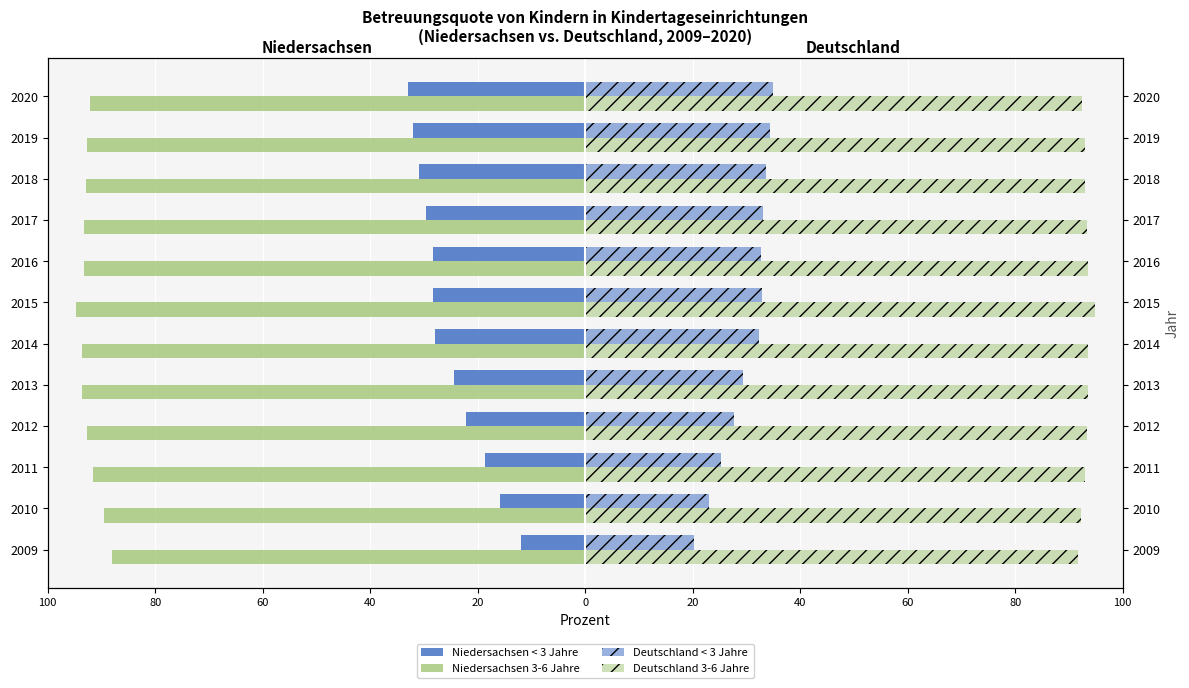

Is it true that Niedersachsen < 3 Jahre equals -53.4 at 2019?

False